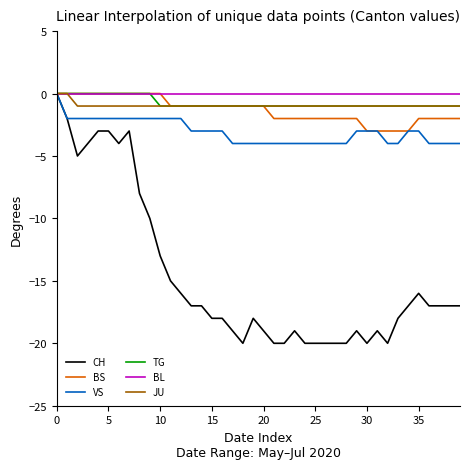

Does the chart display data point markers on the line(s)?

No